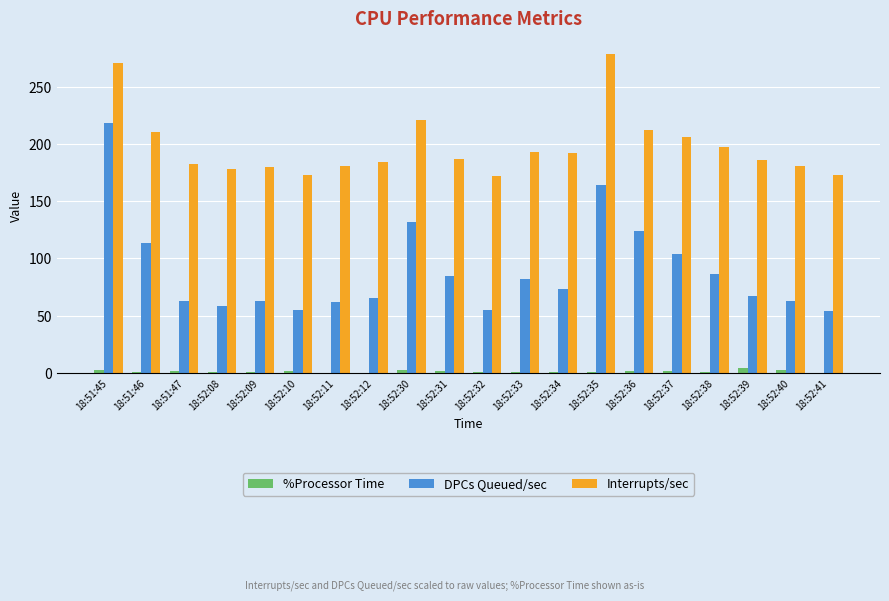

Count the number of data series in this chart.

3